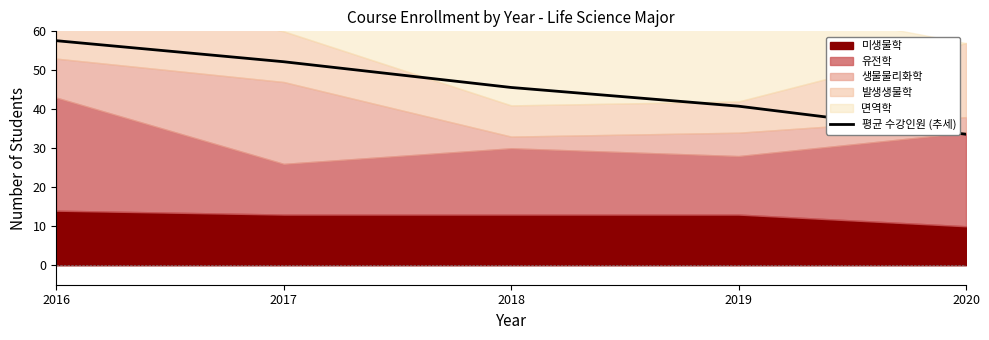

Read the value at 2017.

52.2